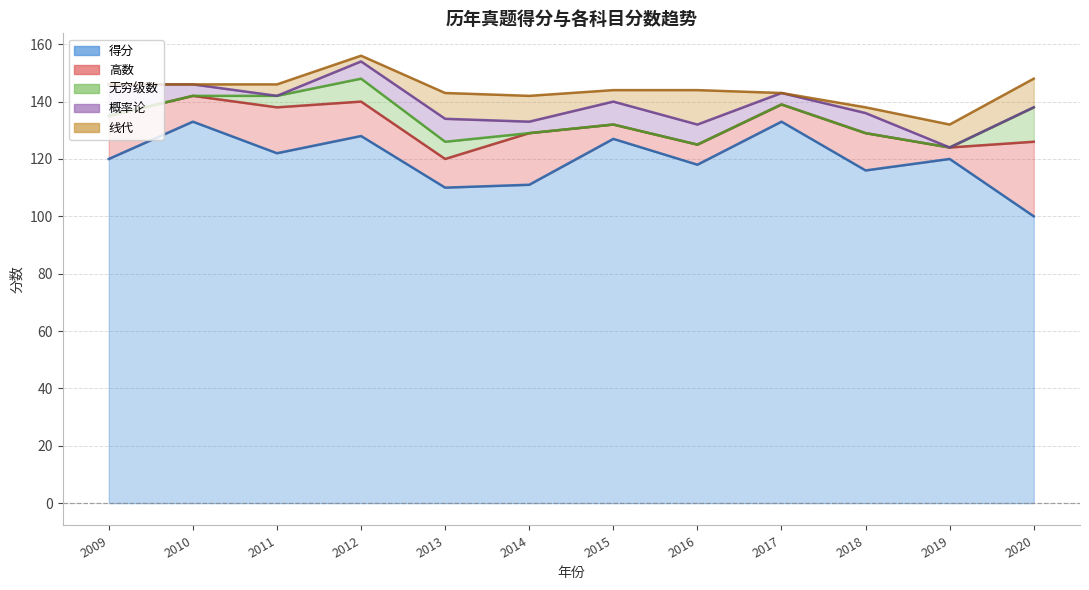

What is the difference between the 高数 values at 2010 and 2016?

2